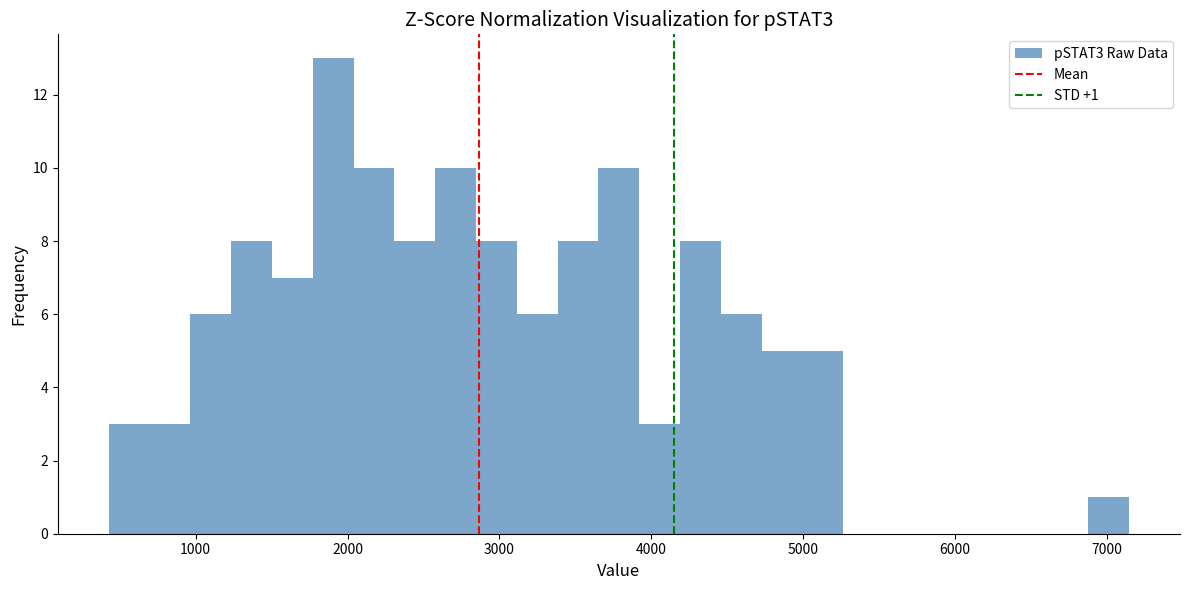

Around what value on the x-axis is the tallest bar? Give the approximate position of its centre, as read against the axis.

1900